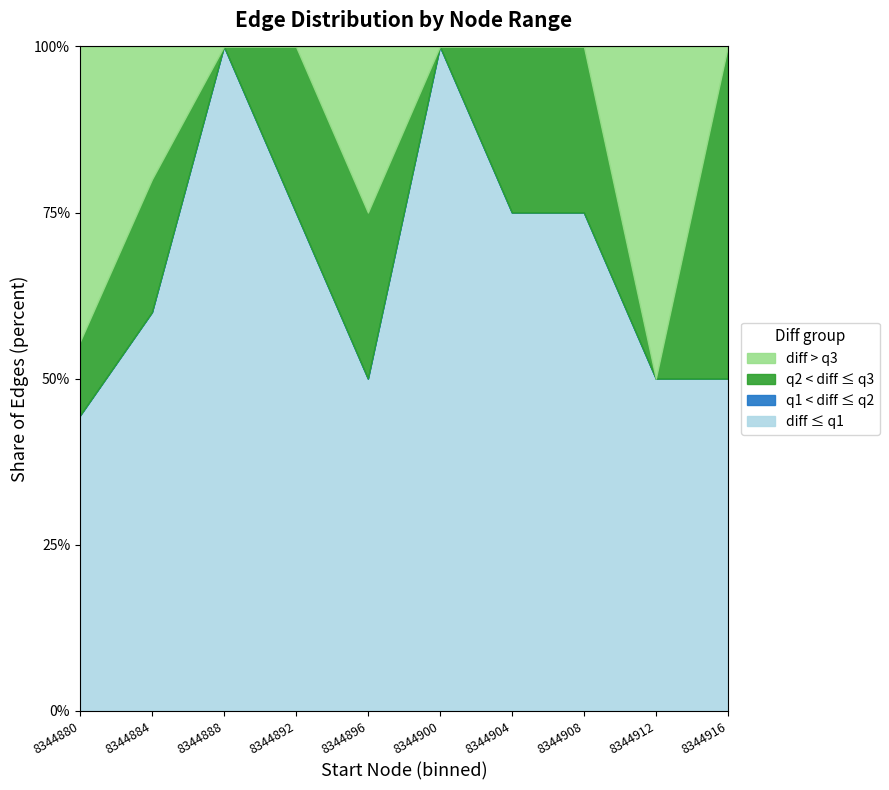

What is the minimum value for diff ≤ q1?

44.4